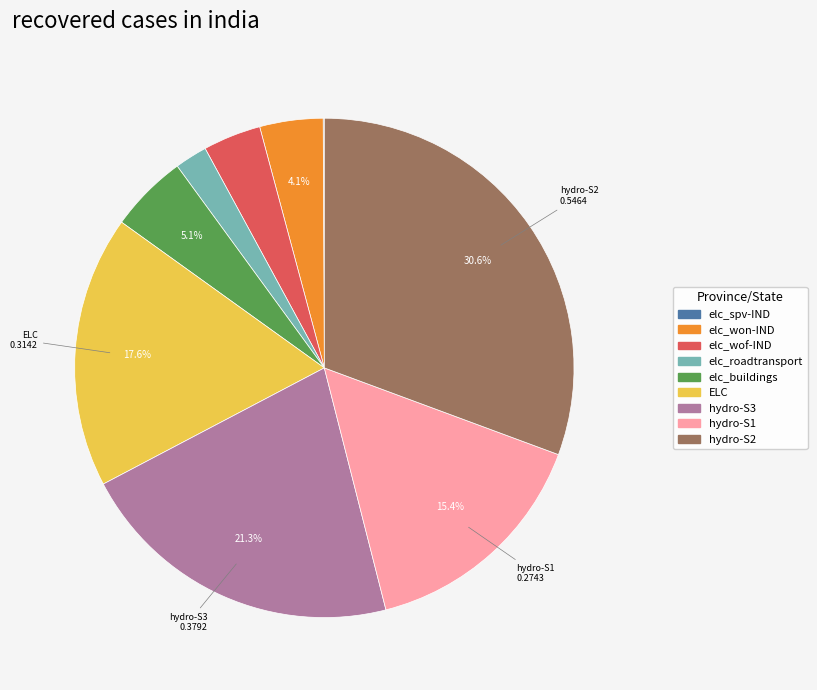

The hydro-S3 slice represents 10% of the pie. True or false?

False